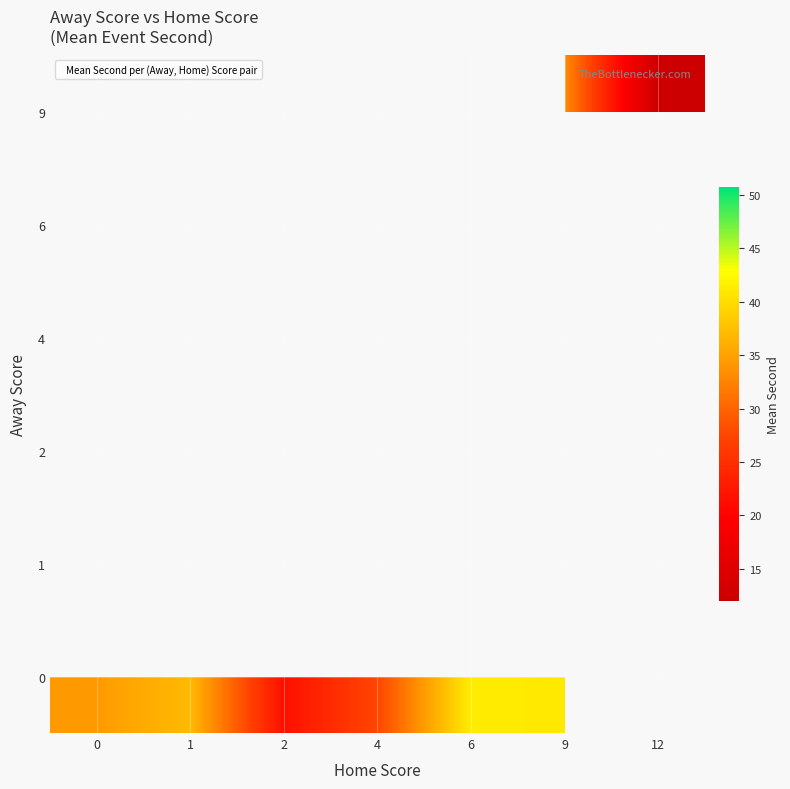

Rank the series by their maximum value, from lowest to highest.

0, 1, 2, 4, 6, 9